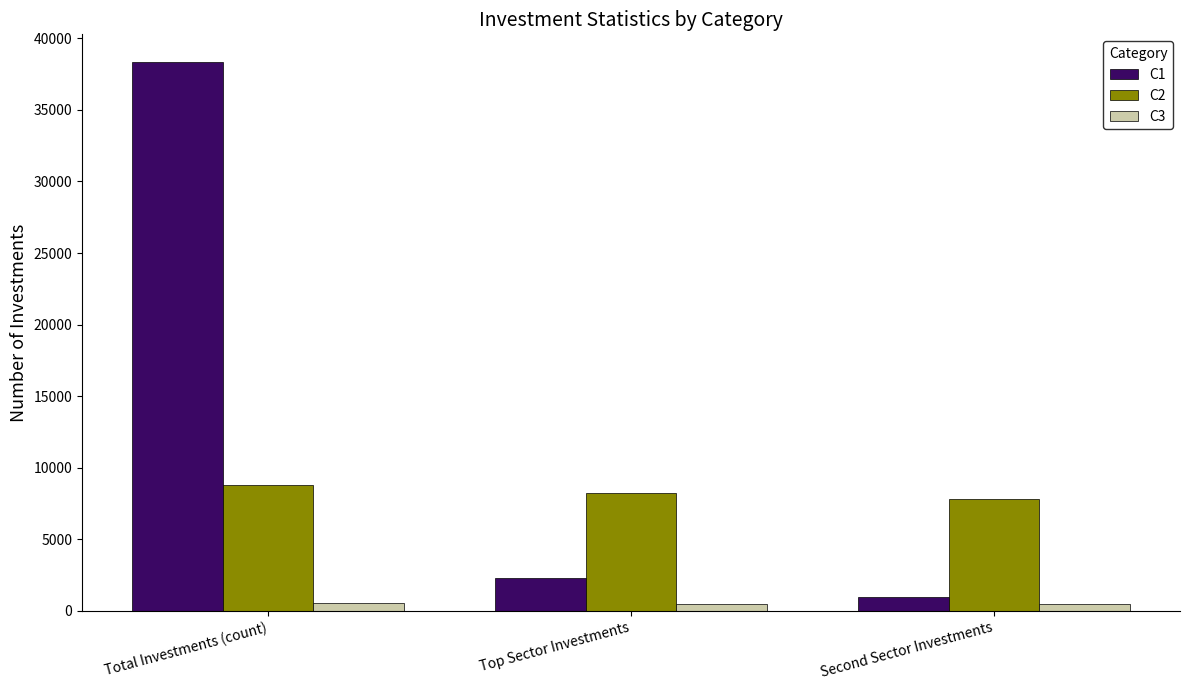

Which series has the largest range (max minus min)?

C1